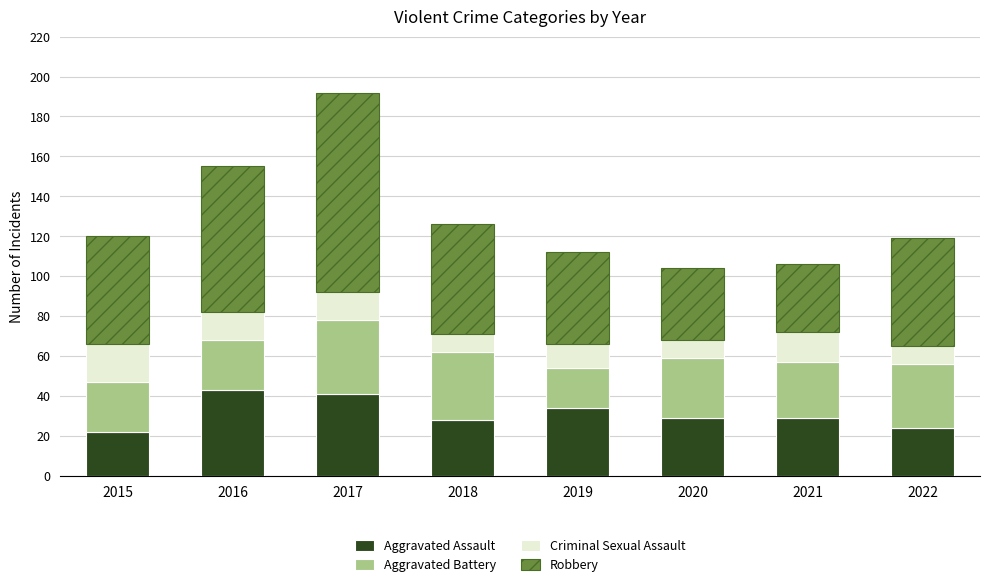

What is the sum of the Aggravated Assault values at 2019 and 2015?

56